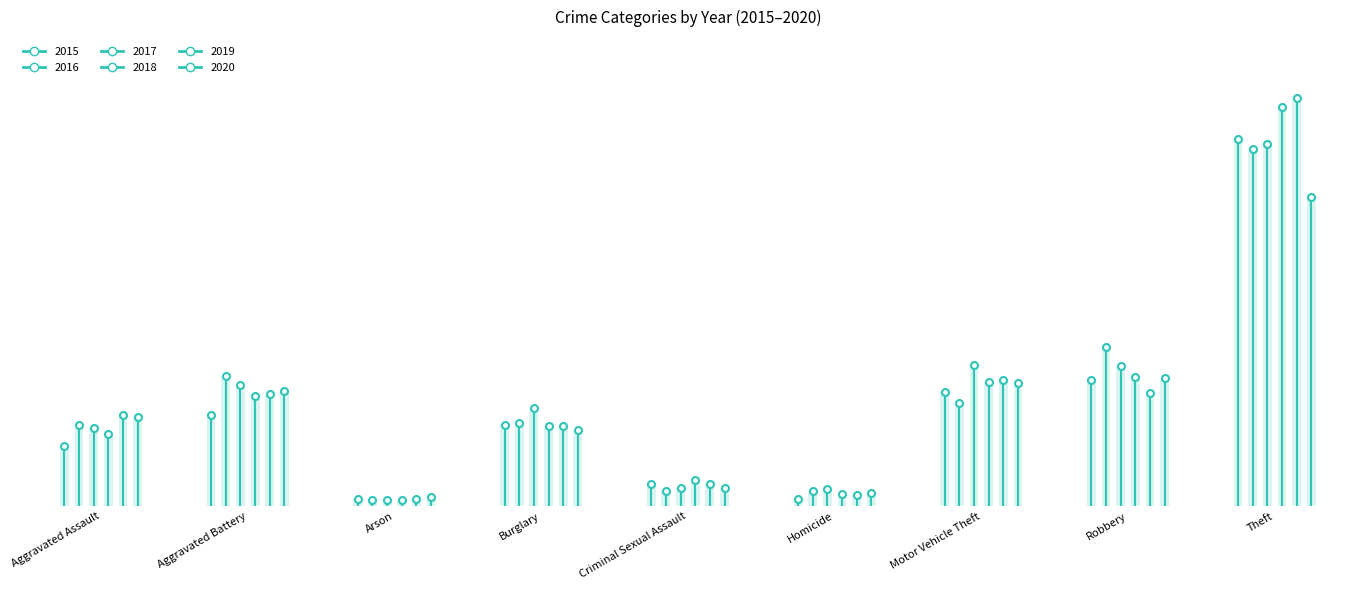

Is the value of 2015 at Aggravated Battery greater than the value of 2019 at Homicide?

Yes